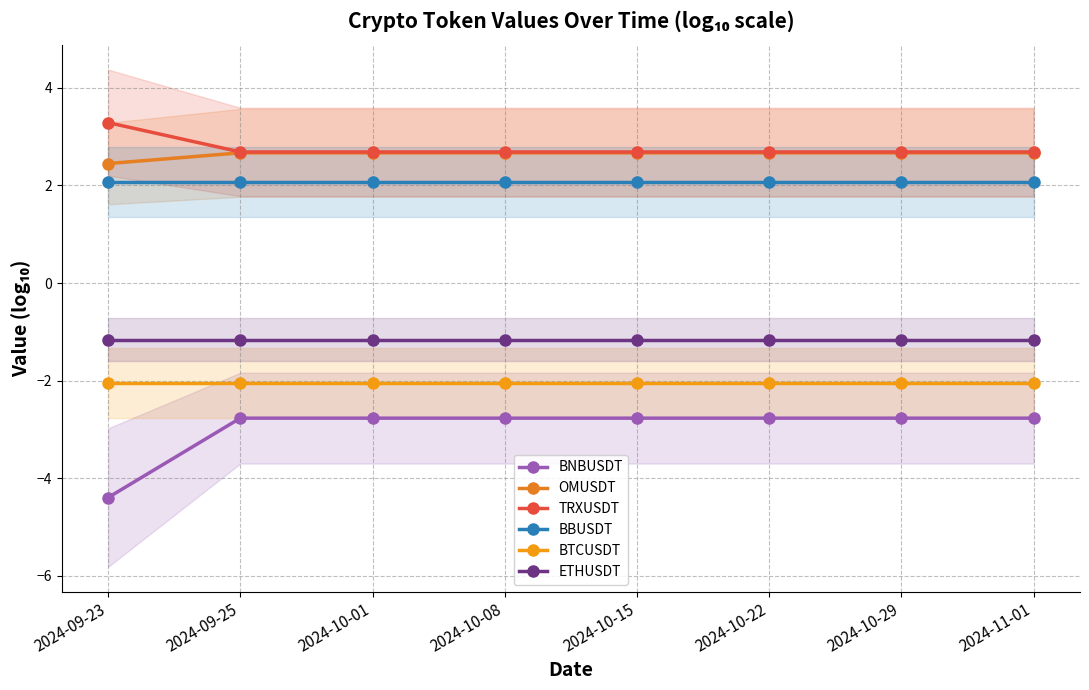

The BNBUSDT series shows -0.9 at 2024-10-01. True or false?

False